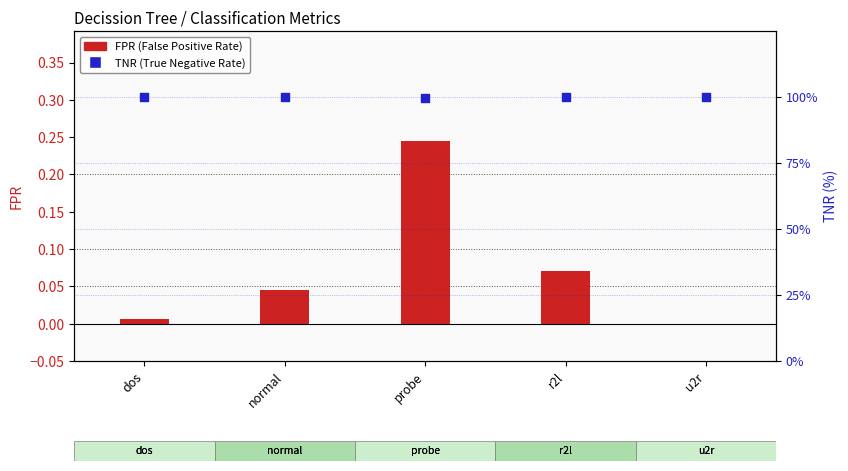

Which series contains the lowest Y value?

FPR